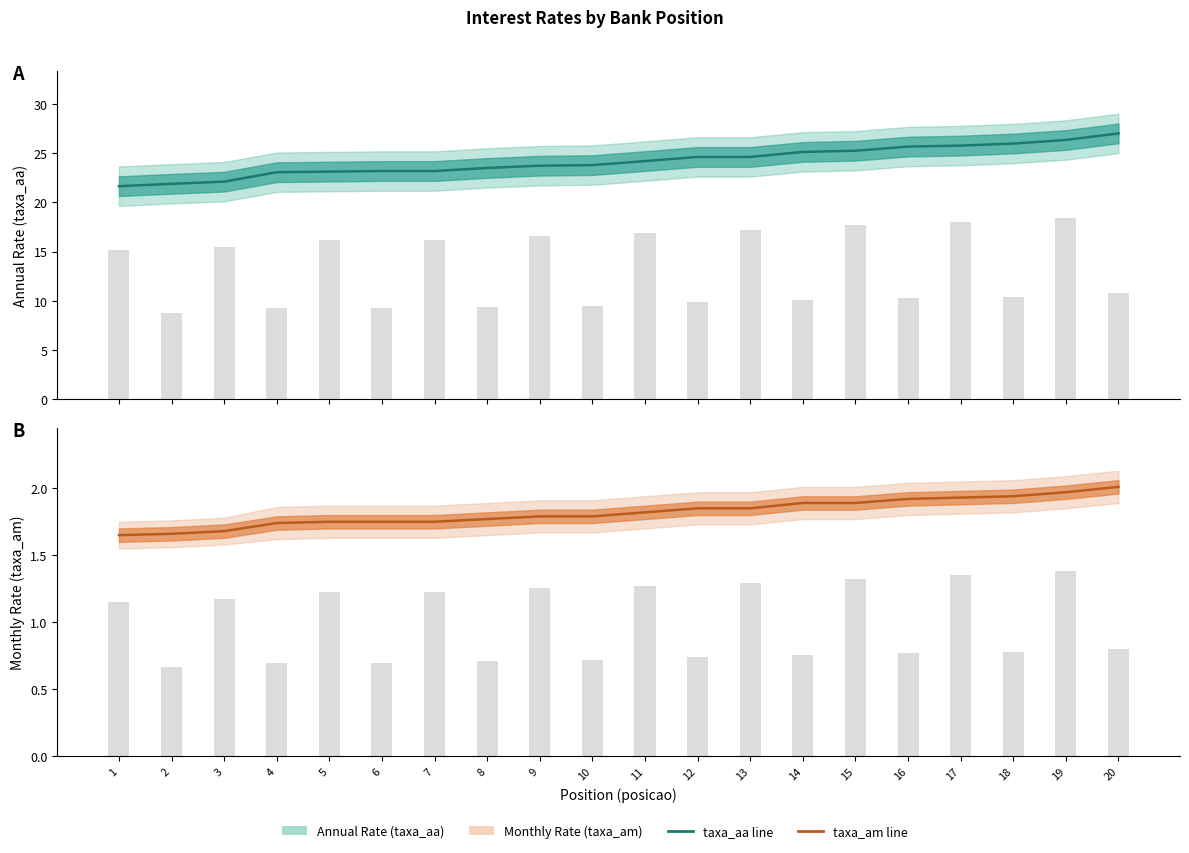

Which series has the largest total across all categories?

taxa_aa